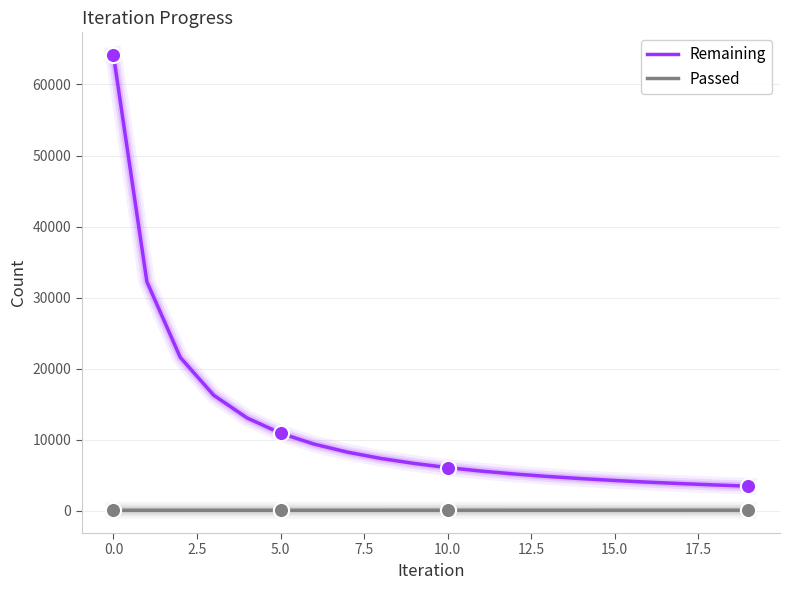

True or false: Passed and Remaining cross at least once.

False